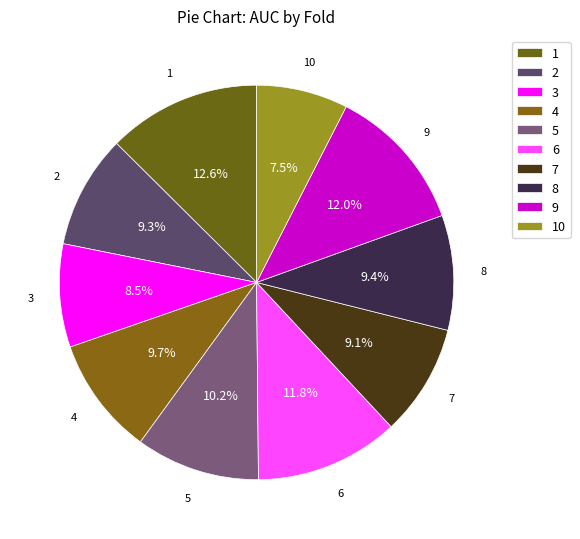

How many slices are in this pie chart?

10